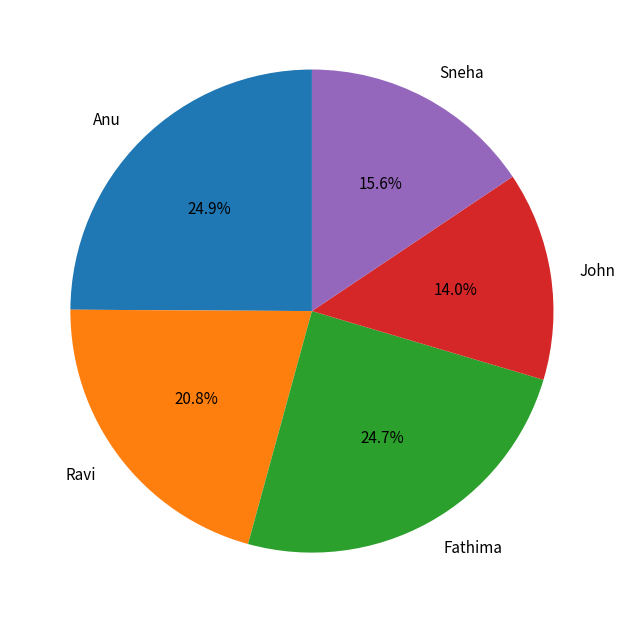

To the nearest percent, what portion does Ravi represent?

21%